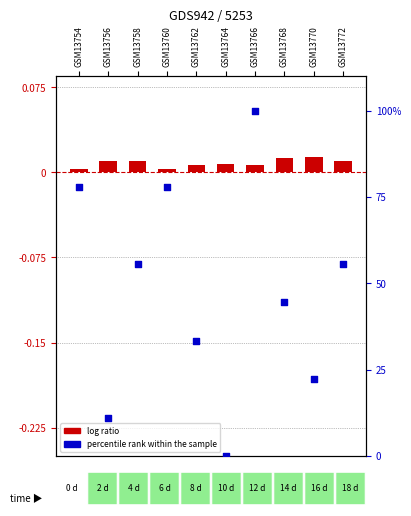

What is the total value across all series at GSM13758?

55.6